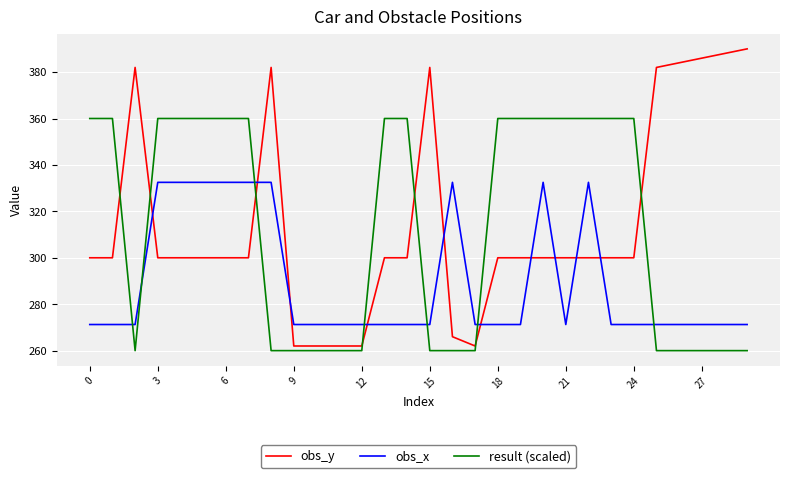

What is the maximum value shown in the chart?

390.0